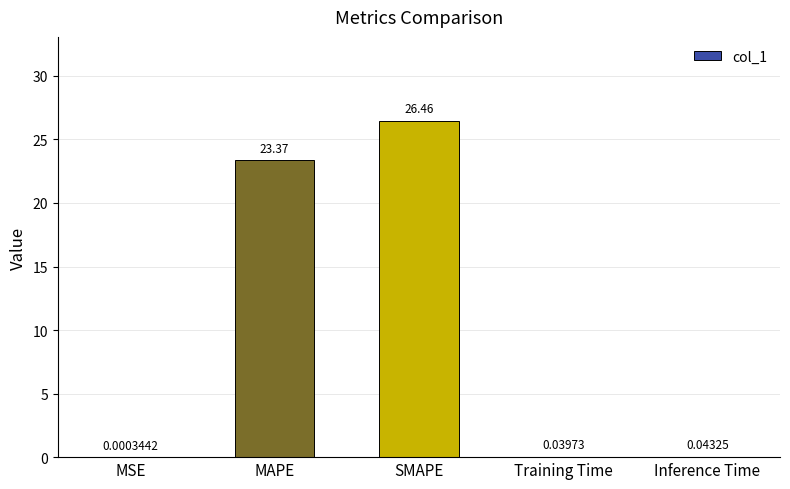

What is the sum of the values at Training Time and MAPE?

23.4